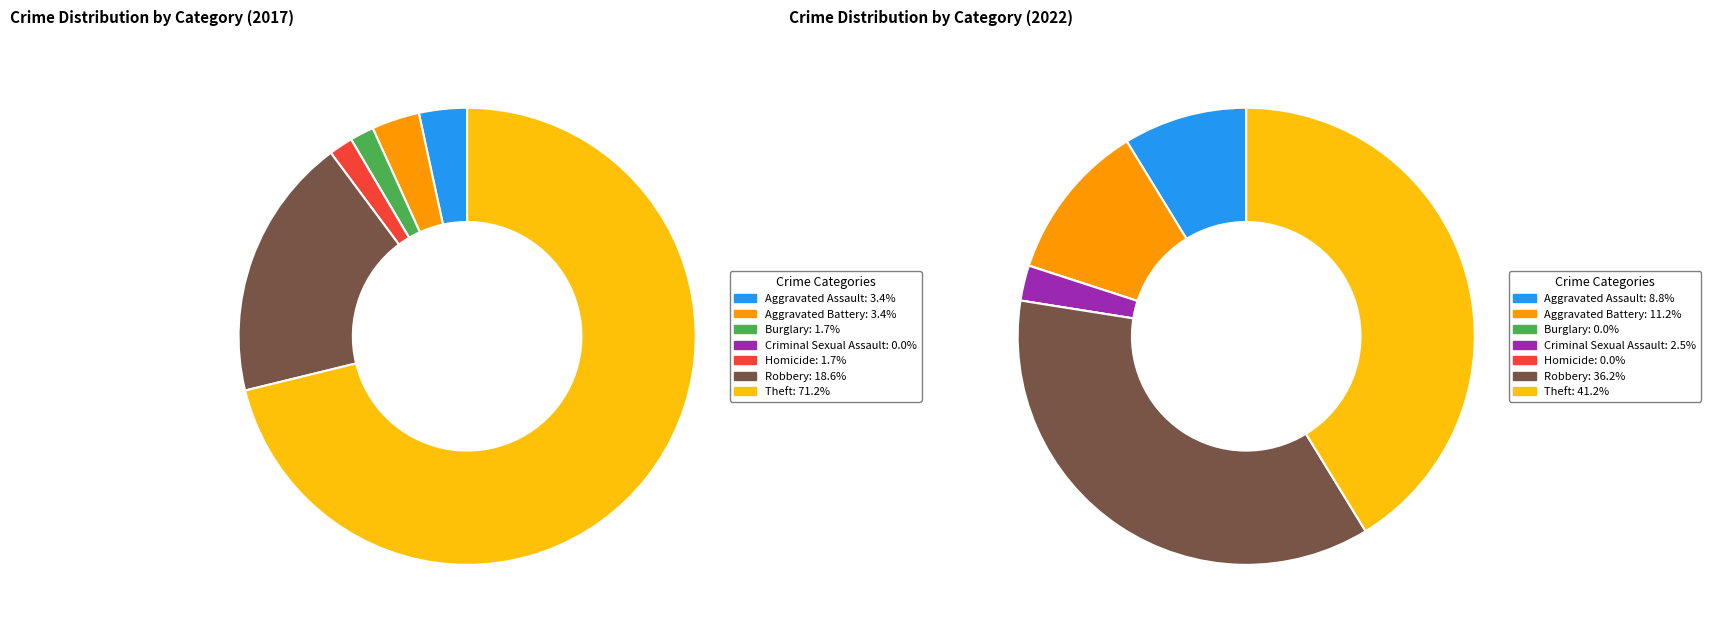

What is the total percentage of 6 and 2?

72.9%